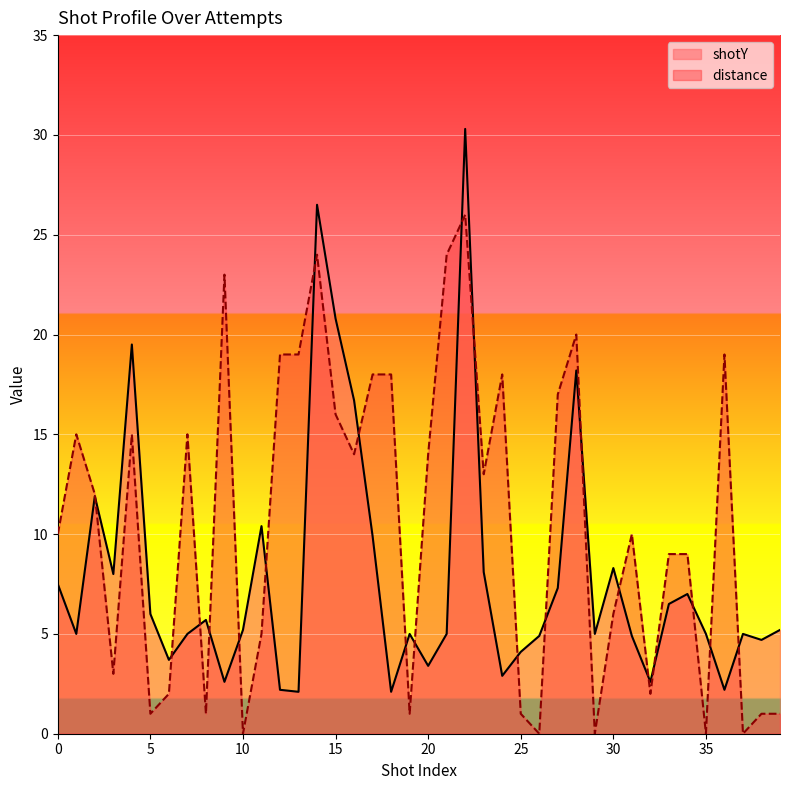

What is the value of the shotY point at the 16th from the left?

20.8